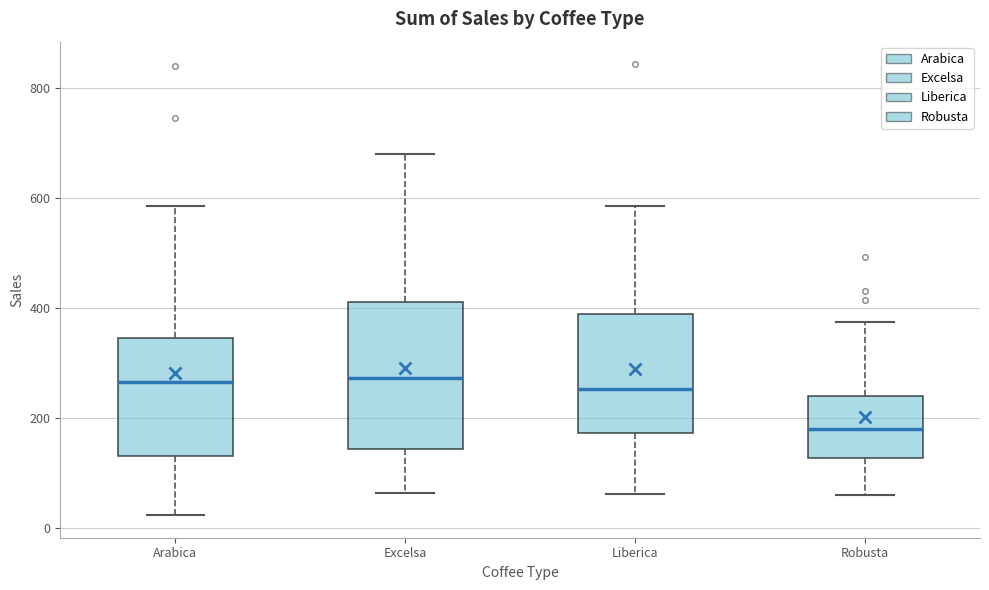

Comparing the boxes themselves (not the whiskers), which one is the tallest?

Excelsa